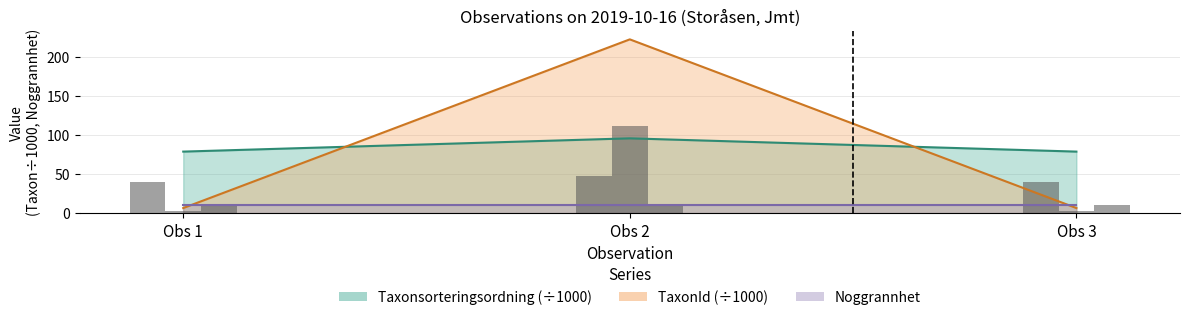

At which category does the chart reach its peak across all series?

Obs 2